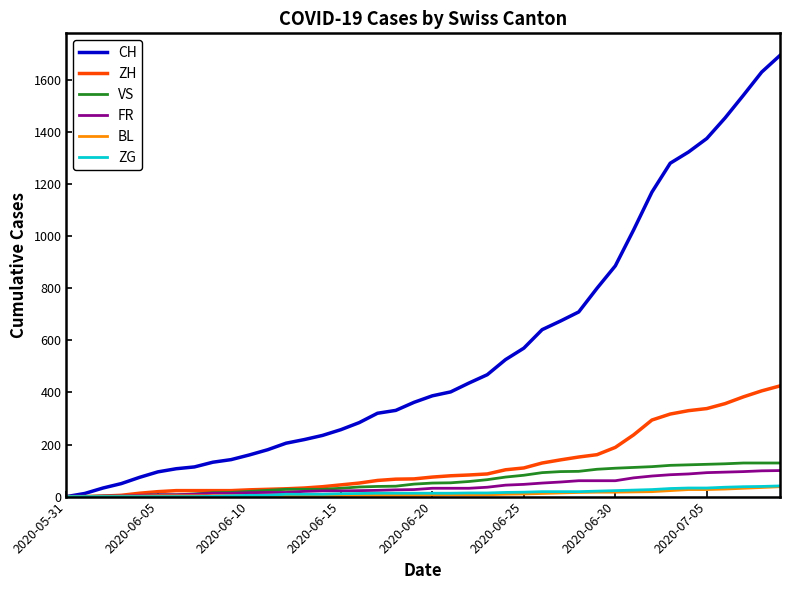

What is the greatest value displayed?

1694